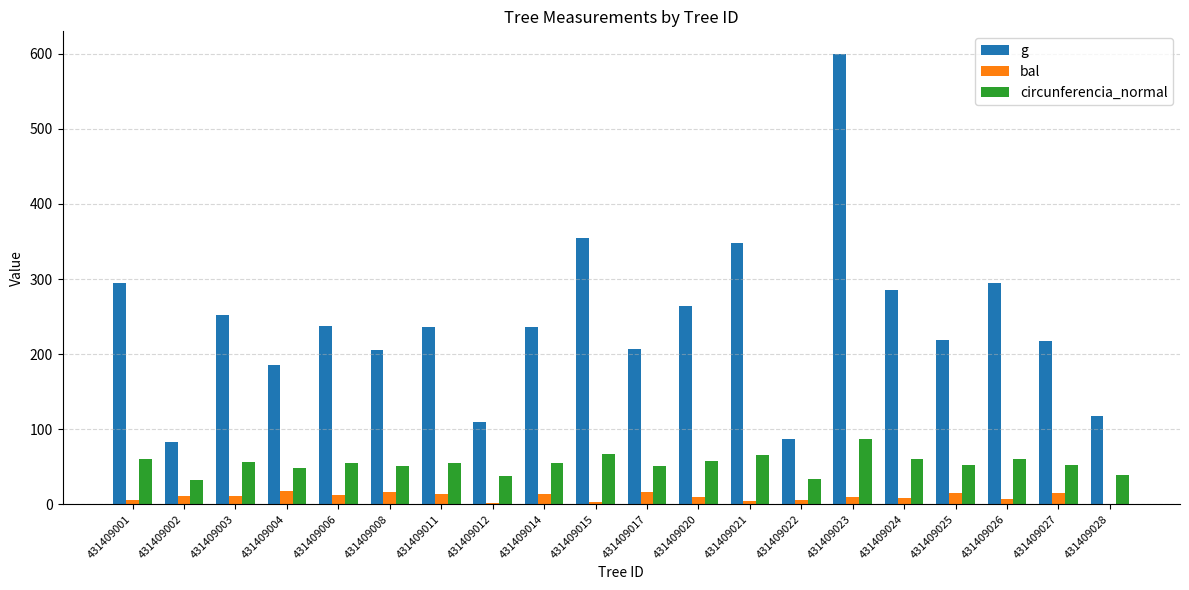

Which label corresponds to the largest value in the chart?

431409023